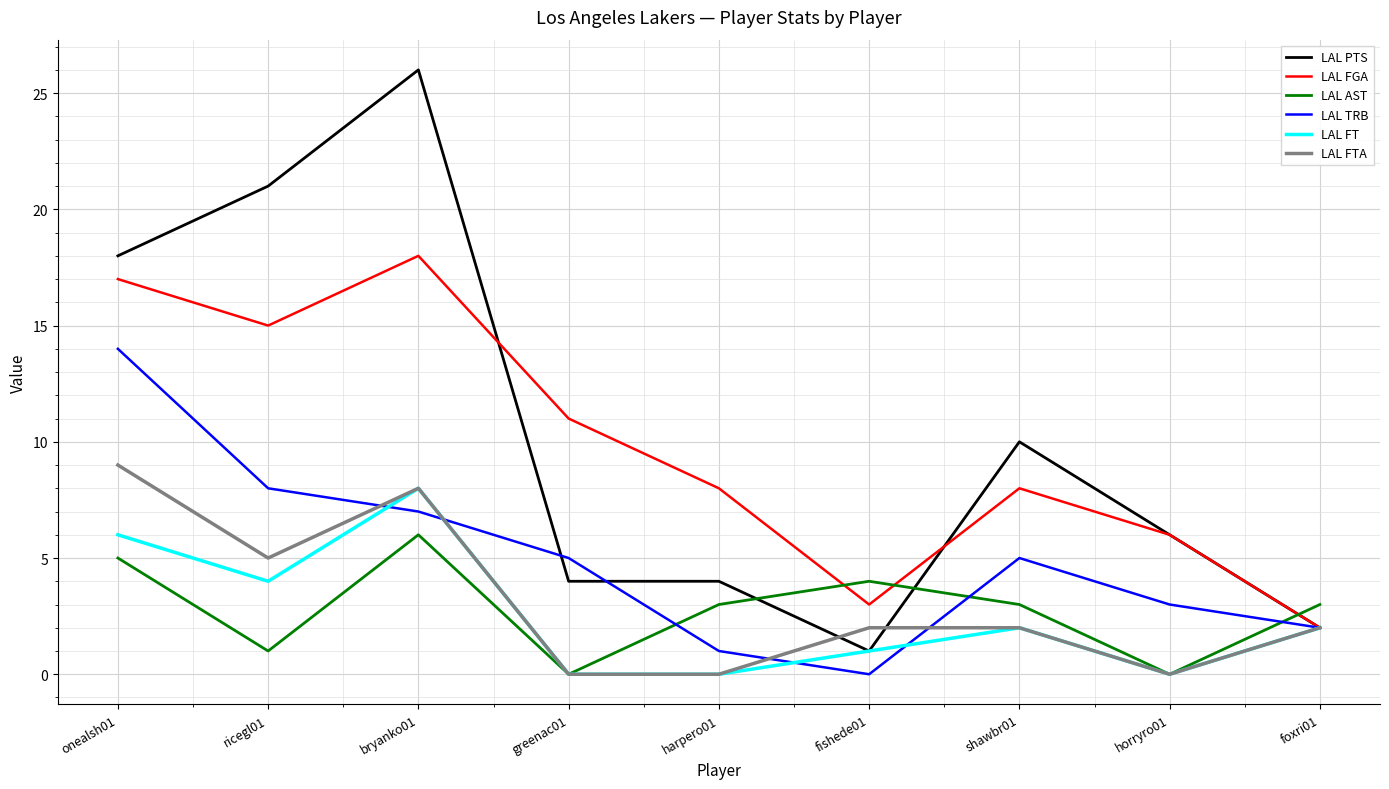

After their last crossing, which series has the higher values: LAL AST or LAL TRB?

LAL AST